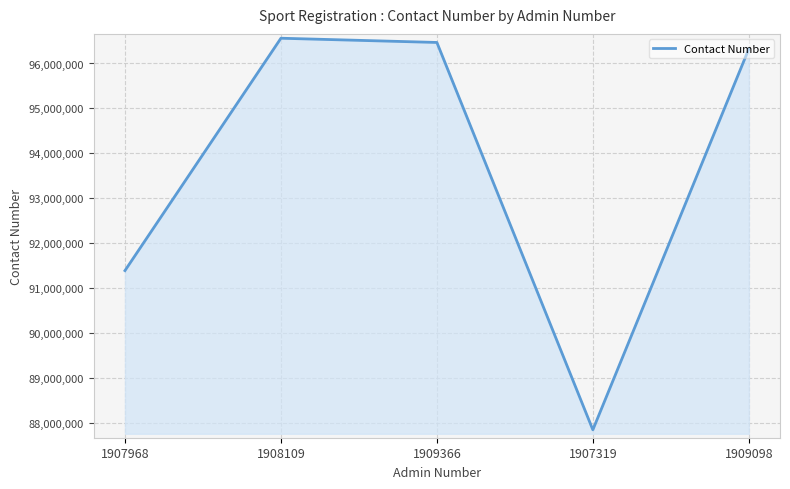

What is the difference between the values at 1907968 and 1909098?

4934671